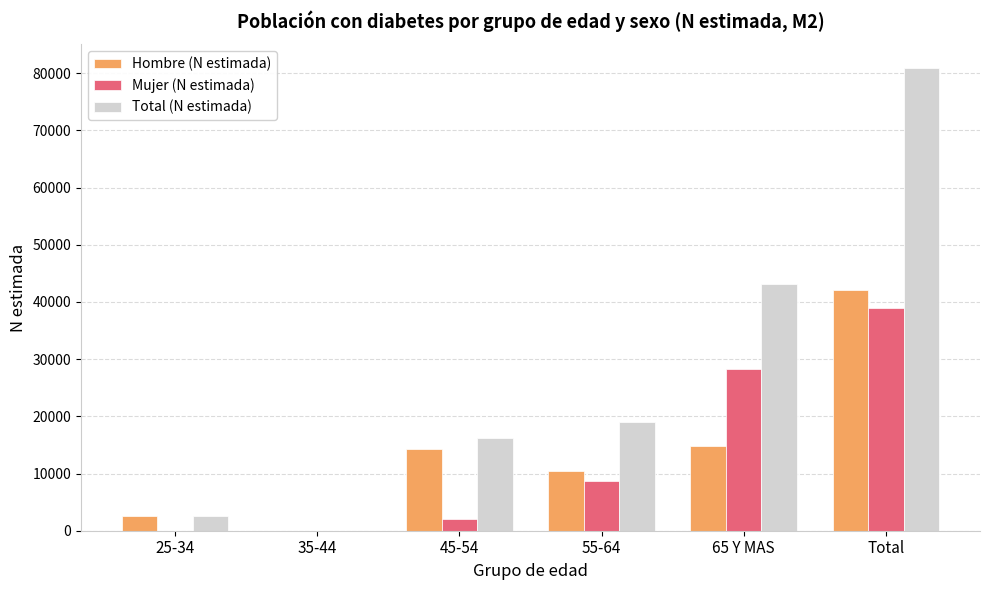

What are all the series names shown in the legend?

Hombre (N estimada), Mujer (N estimada), Total (N estimada)